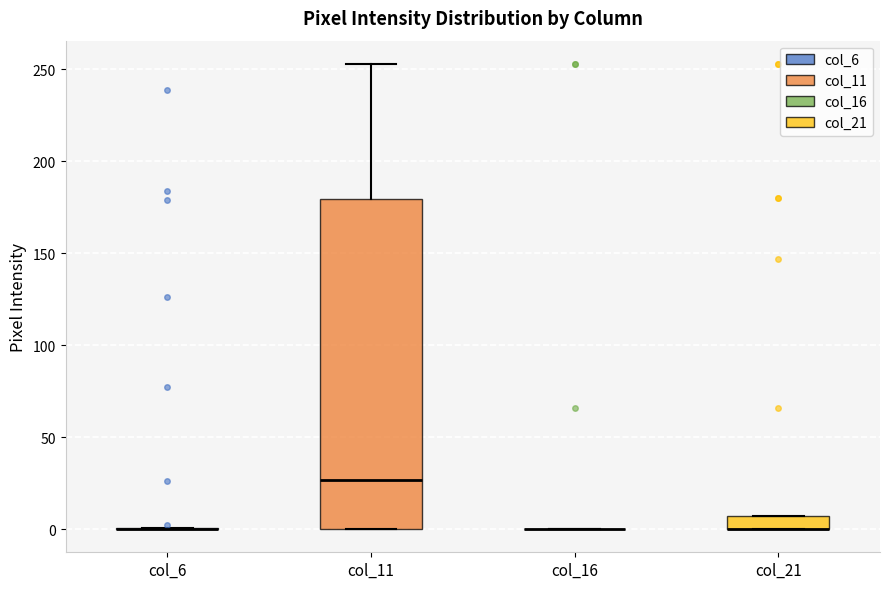

Where is the upper edge of the box for col_11 on the y-axis? The values are not printed on the chart, so give them approximately, as read against the axis.

180